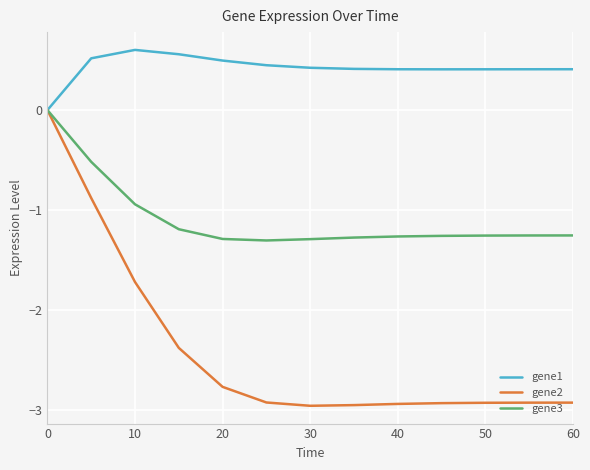

Which series has the largest total across all categories?

gene1